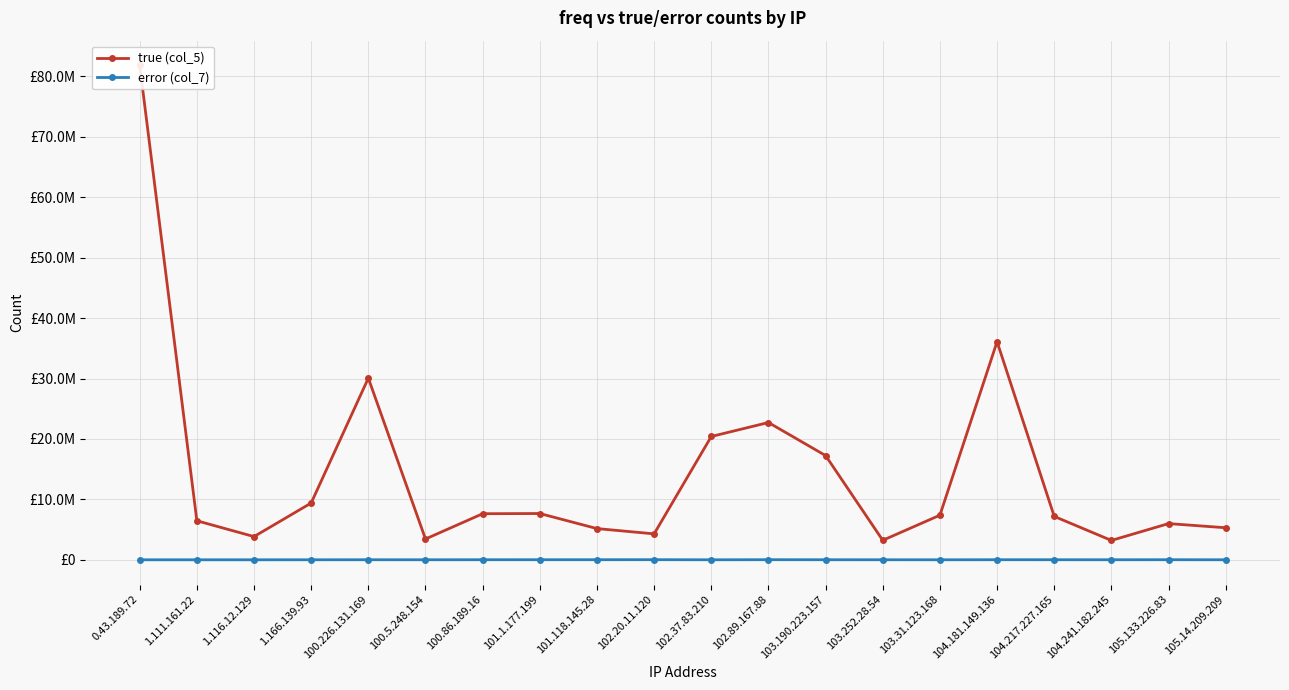

What is the difference between the true (col_5) values at 100.5.248.154 and 101.118.145.28?

1724703